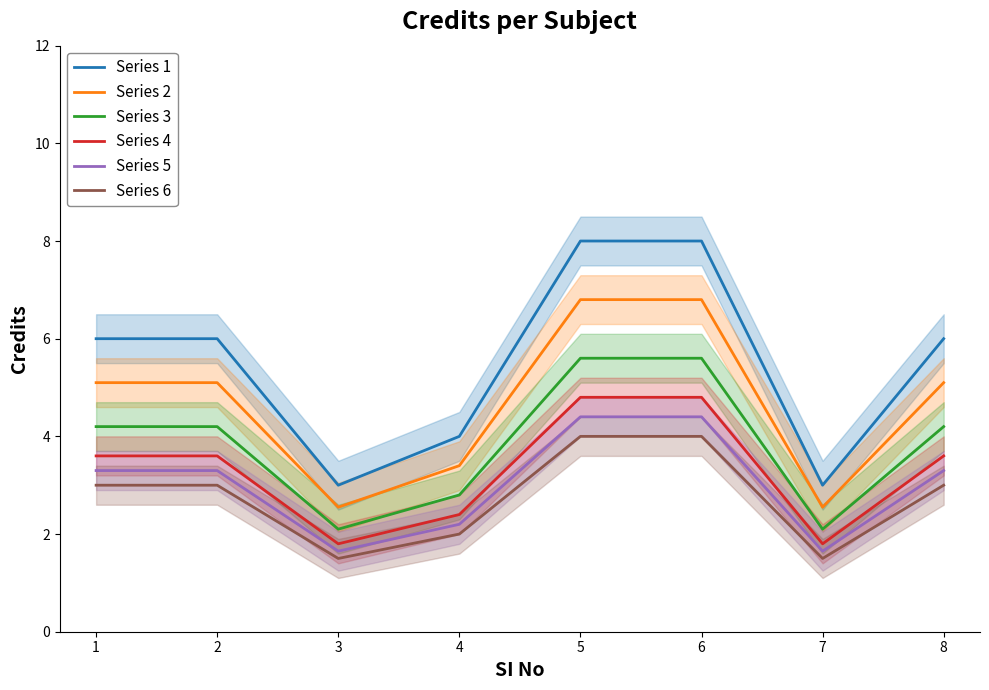

How many series are shown in this chart?

6